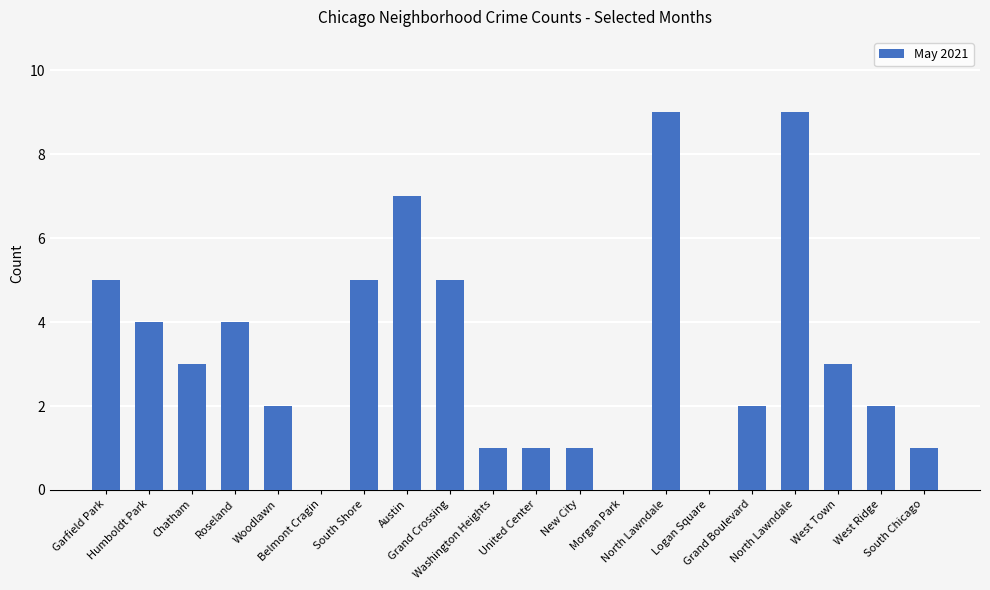

Count the number of data series in this chart.

1